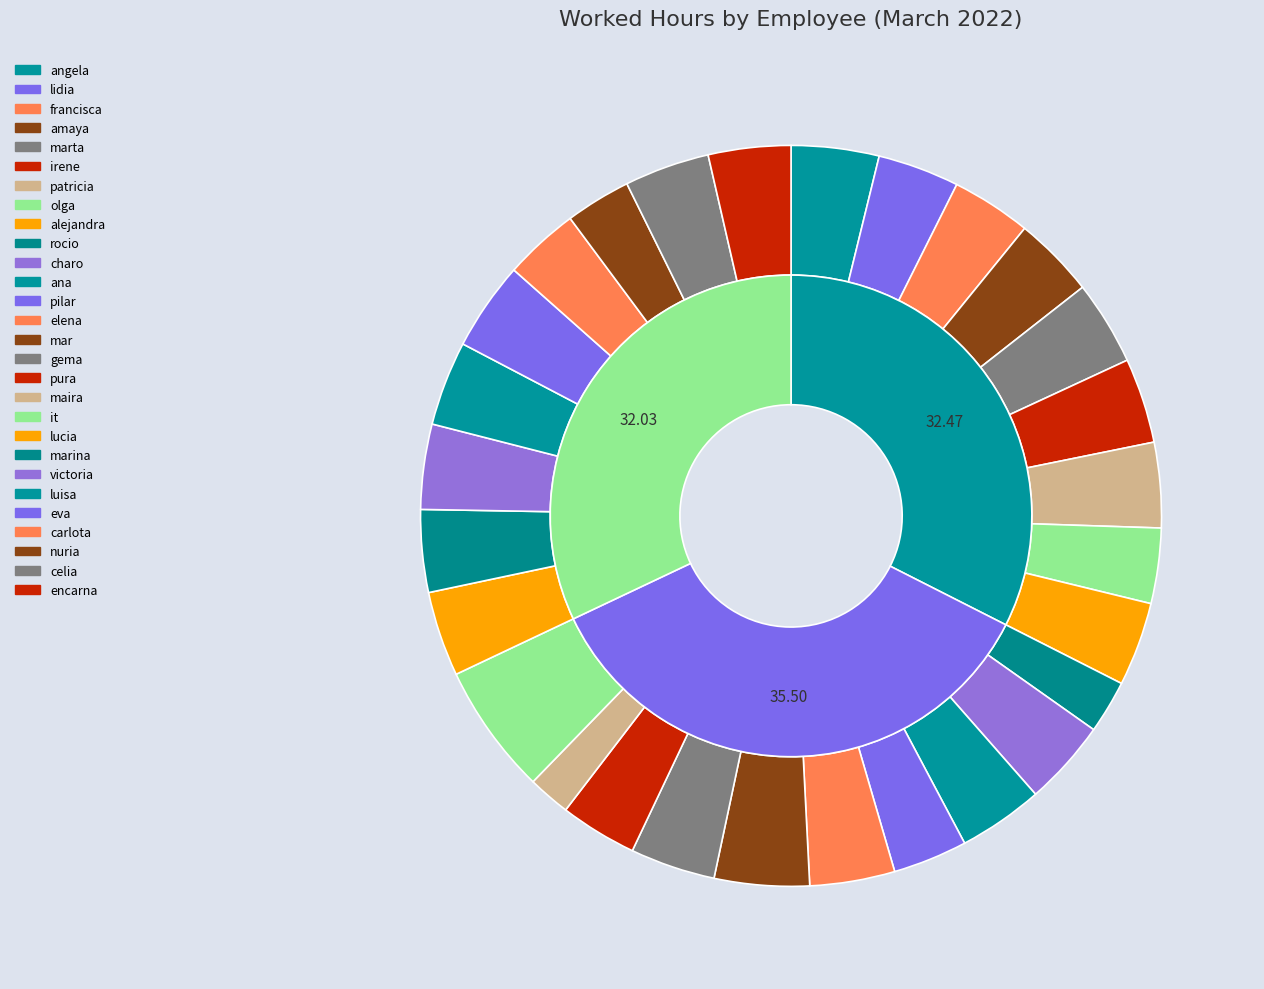

Does pilar represent more than half of the total?

No